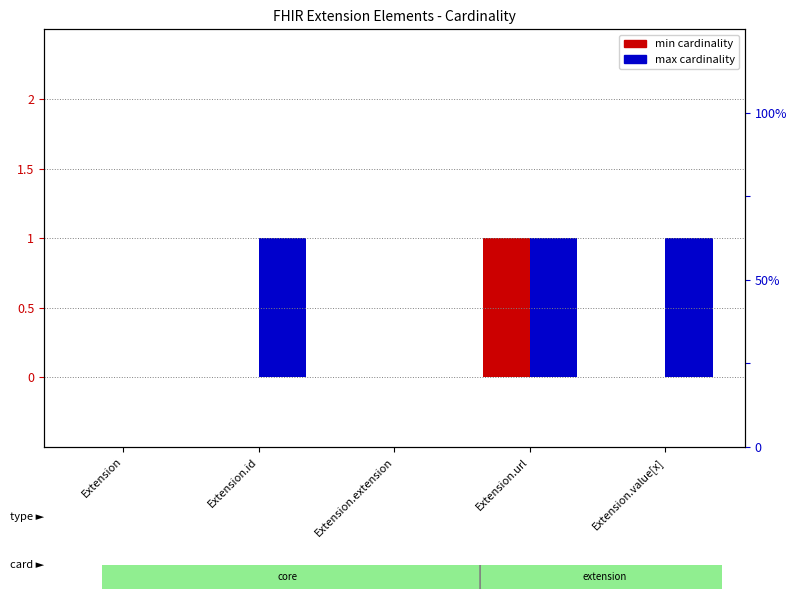

Reading right to left, transcribe all the data shown in this chart.

min cardinality: 0	1	0	0	0
max cardinality: 1	1	0	1	0